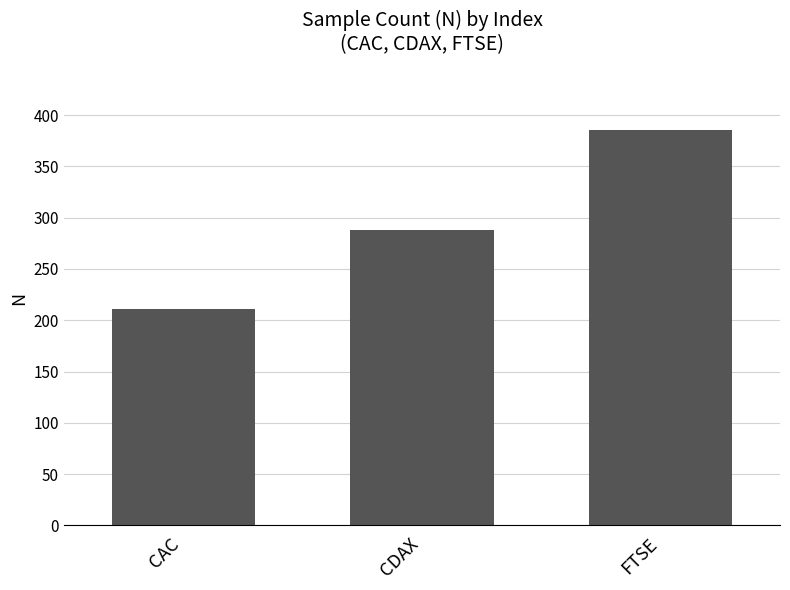

What is the ratio of the value at FTSE to the value at CAC?

1.8